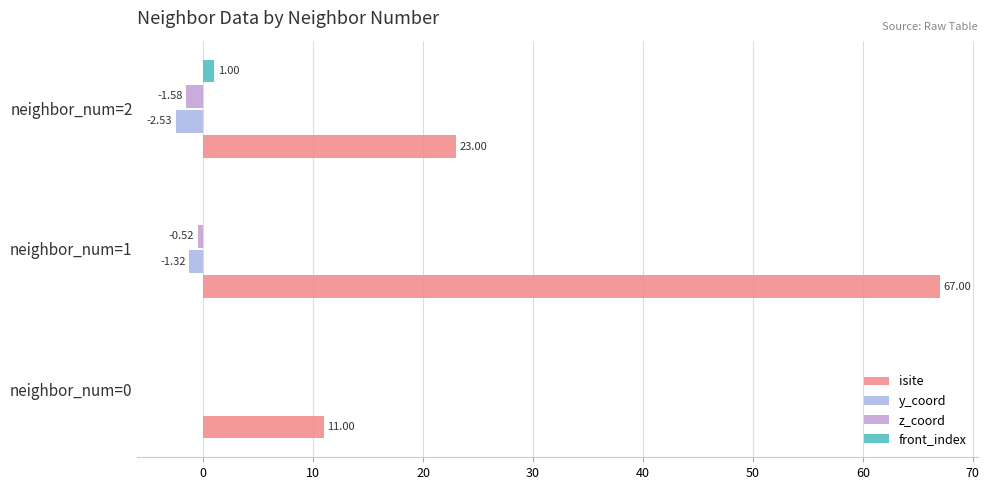

Count the y_coord values in the range -2 to 0.

2